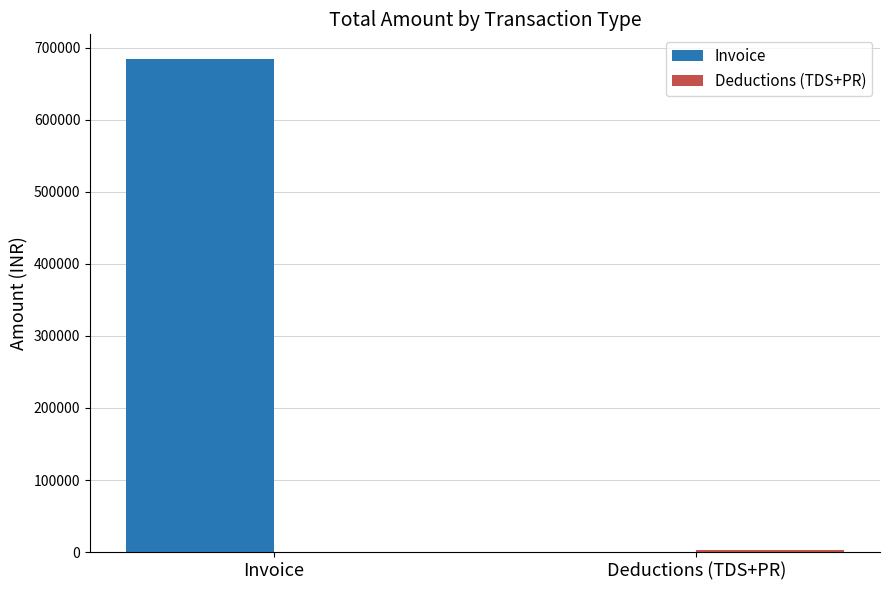

What value does the Invoice series have at Invoice?

684178.4